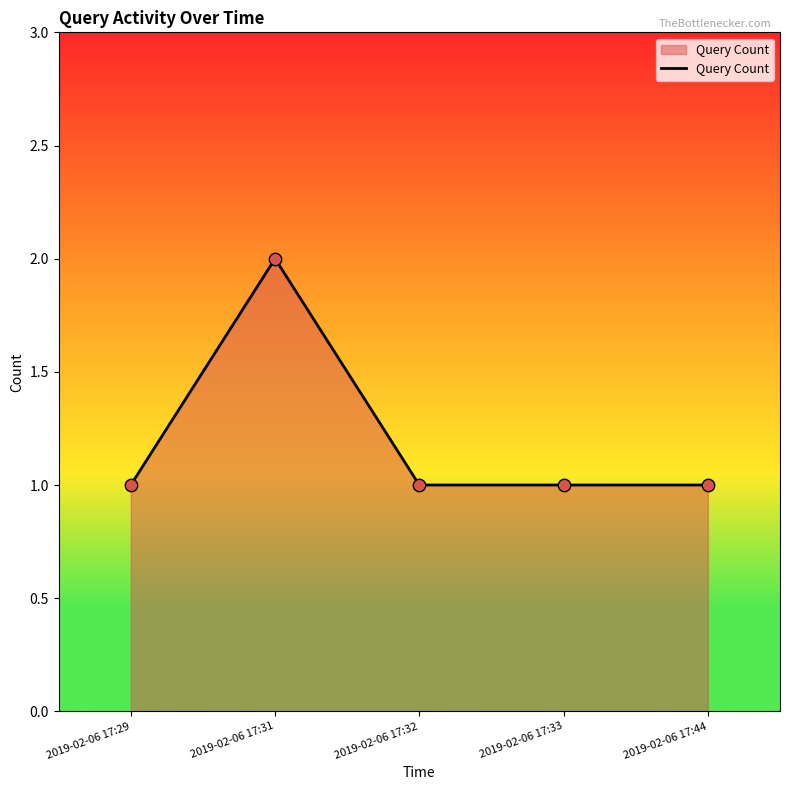

Between 2019-02-06 17:31 and 2019-02-06 17:44, which is larger?

2019-02-06 17:31